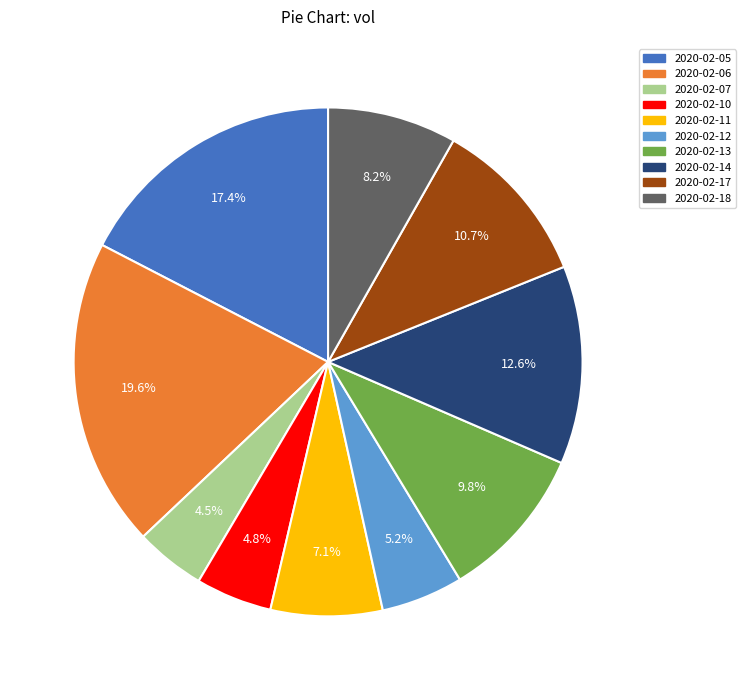

Which category has the biggest portion of the pie?

2020-02-06